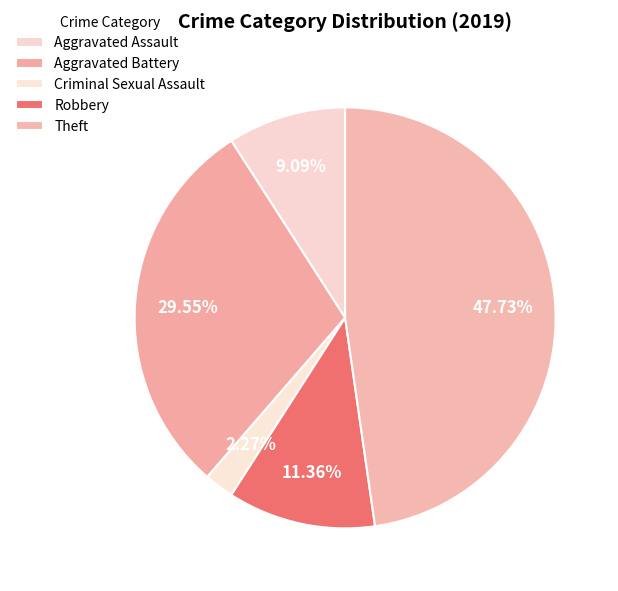

Does Theft represent more than half of the total?

No